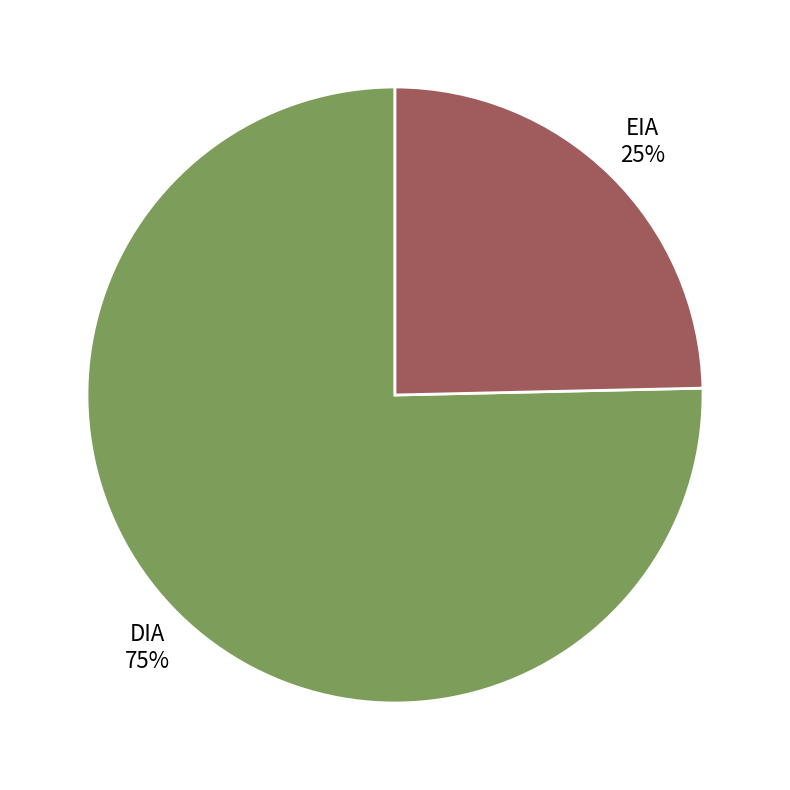

Count the number of slices in the pie.

2